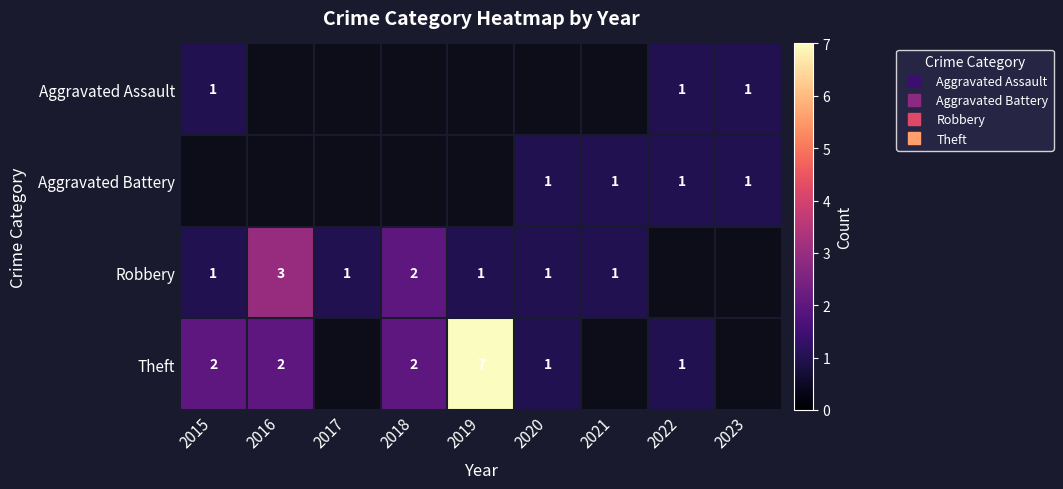

Count the number of categories in the chart.

9